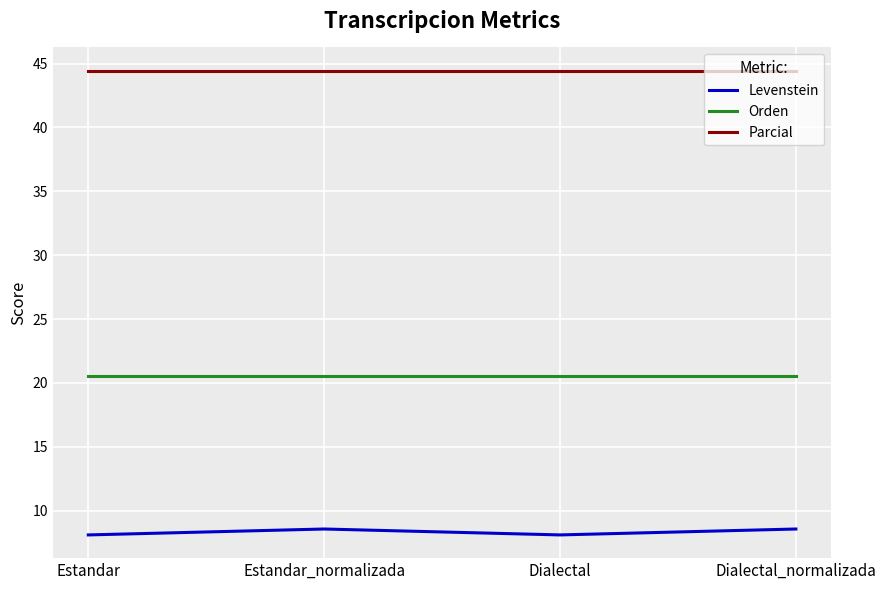

Where is the first local maximum for Levenstein?

Estandar_normalizada